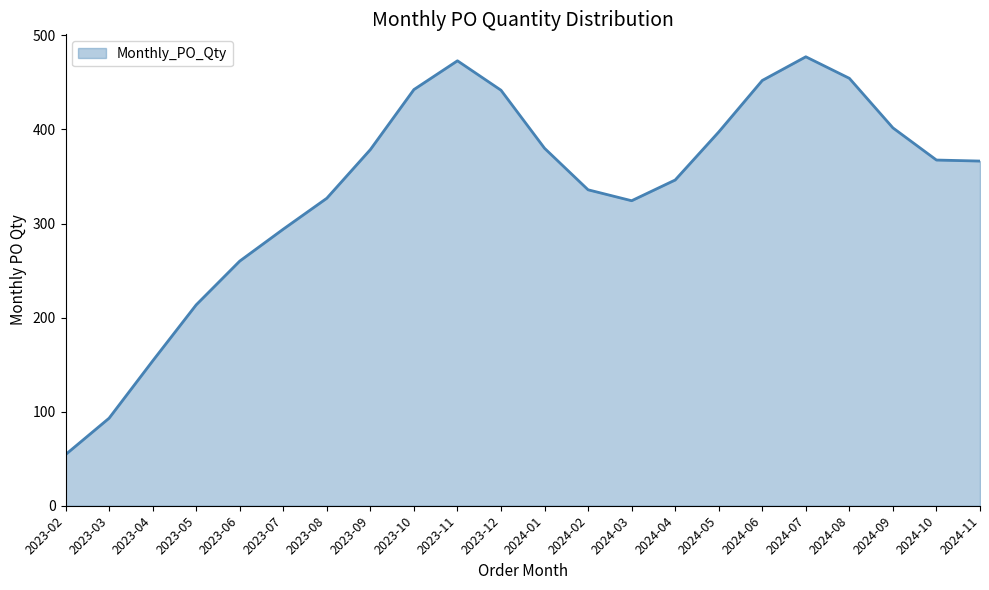

True or false: the data shows 947 at 2024-11.

False